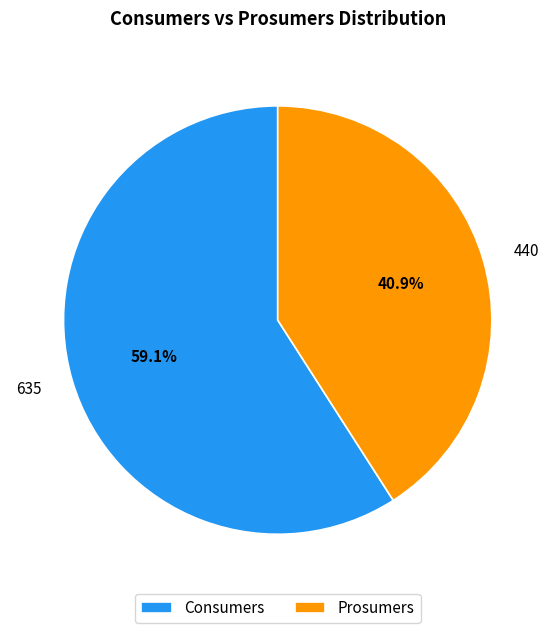

Which category has the smallest portion of the pie?

Prosumers